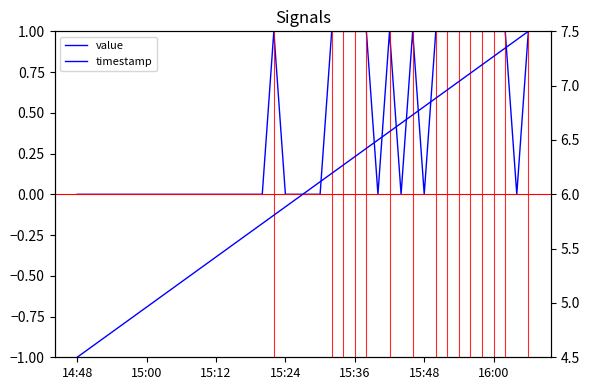

At how many categories does at least one series exceed 1?

40